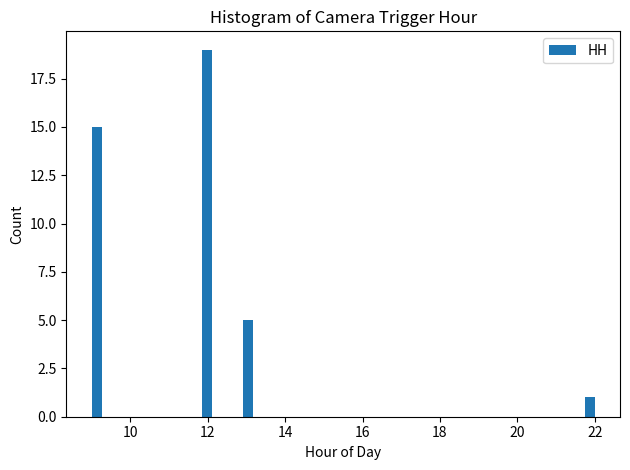

Around what value on the x-axis is the tallest bar? Give the approximate position of its centre, as read against the axis.

12.0